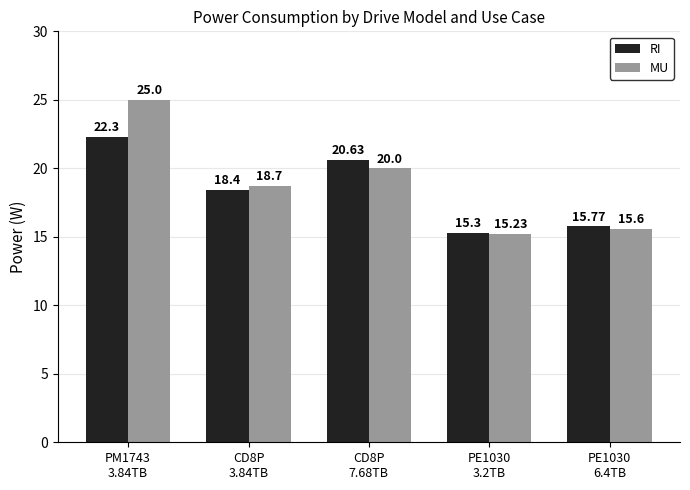

What is the difference between the maximum and minimum values in the MU series?

9.8